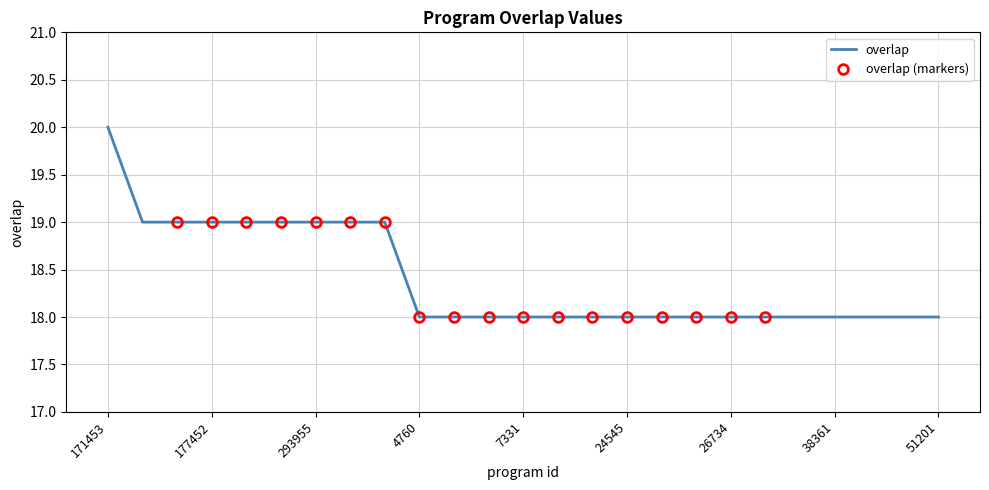

Is it true that the value at 177452 is 19?

True